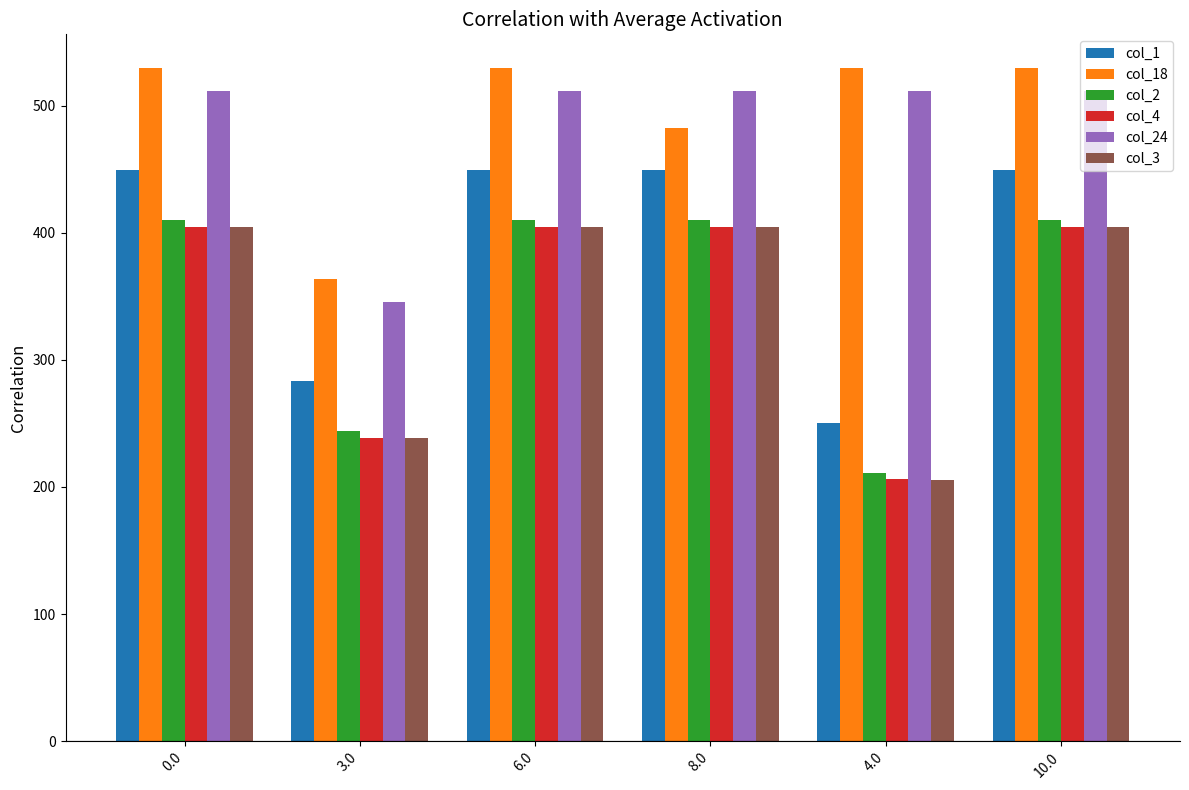

Which series changed the most between 0.0 and 8.0?

col_18